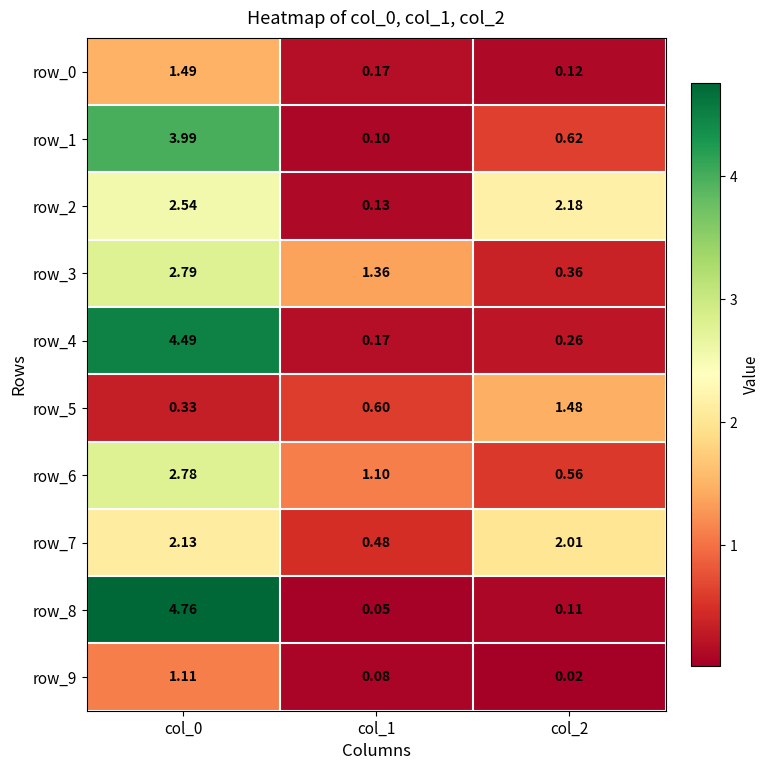

Is the value of row_3 at col_2 greater than the value of row_1 at col_2?

No